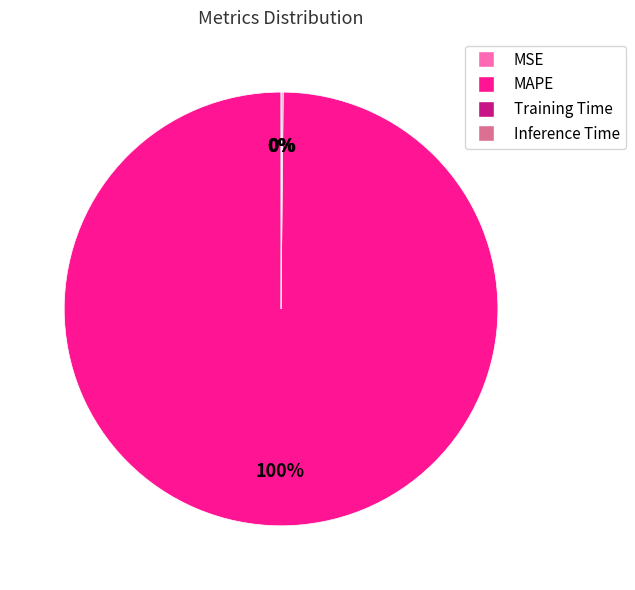

What is the largest slice in the pie chart?

MAPE